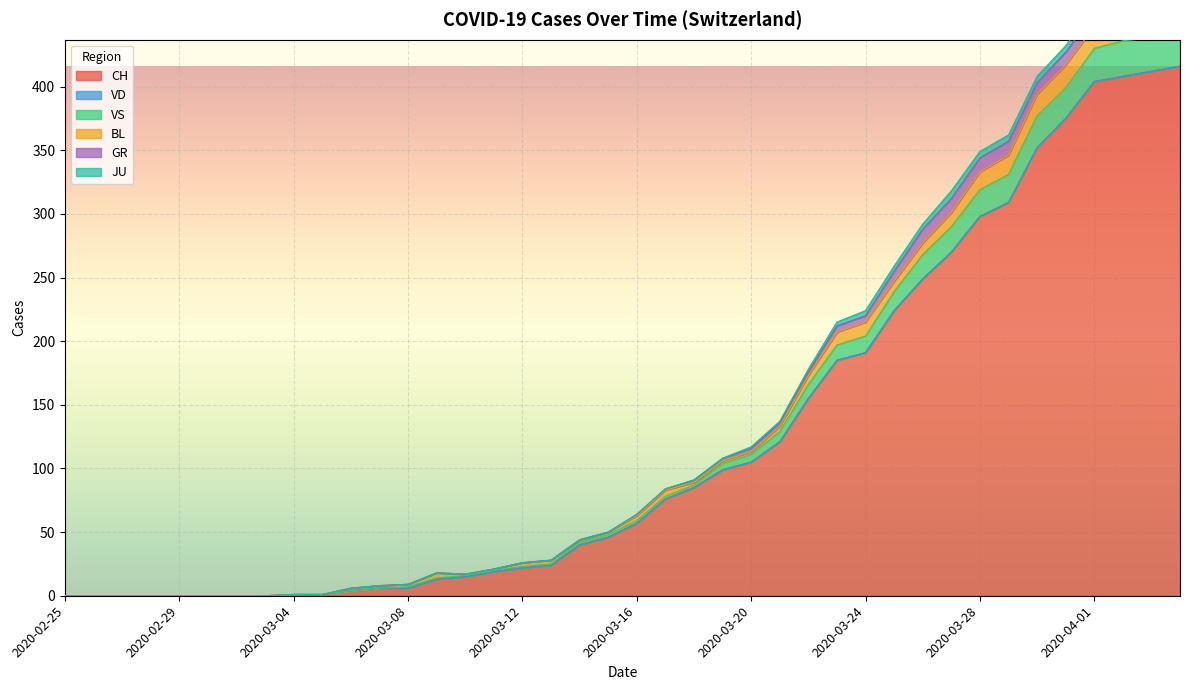

What is the maximum value shown in the chart?

416